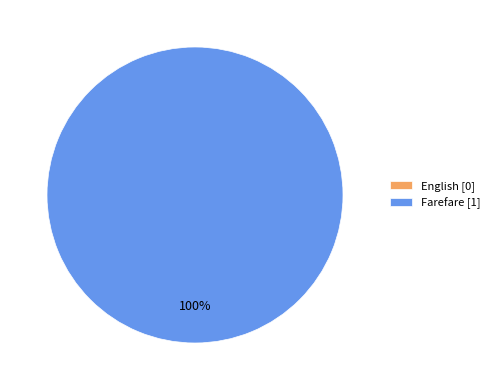

How much of the chart is everything except English?

100.0%